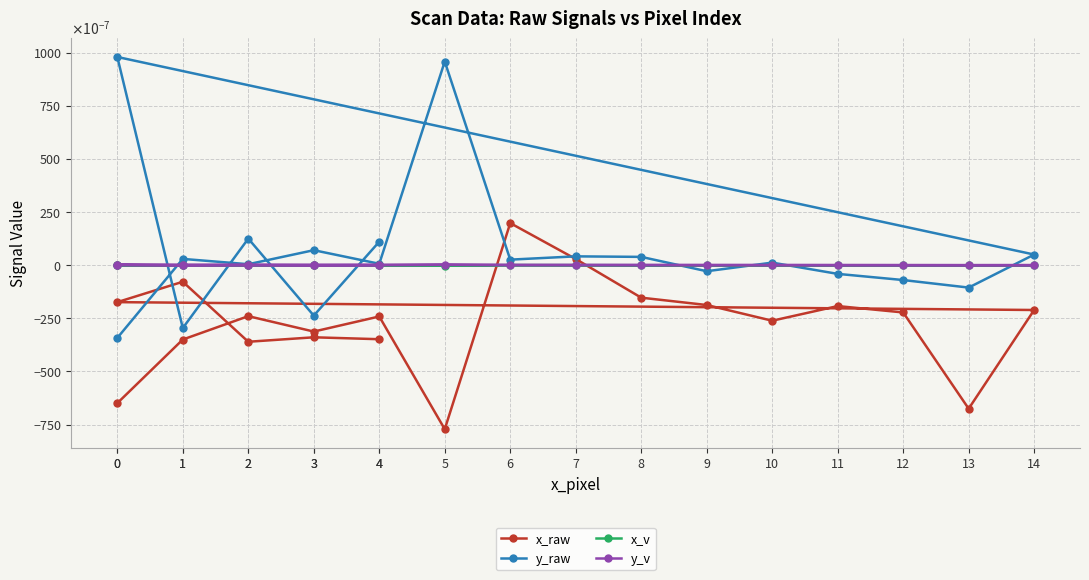

In y_raw, how many points are lower than both neighbors (excluding endpoints)?

7